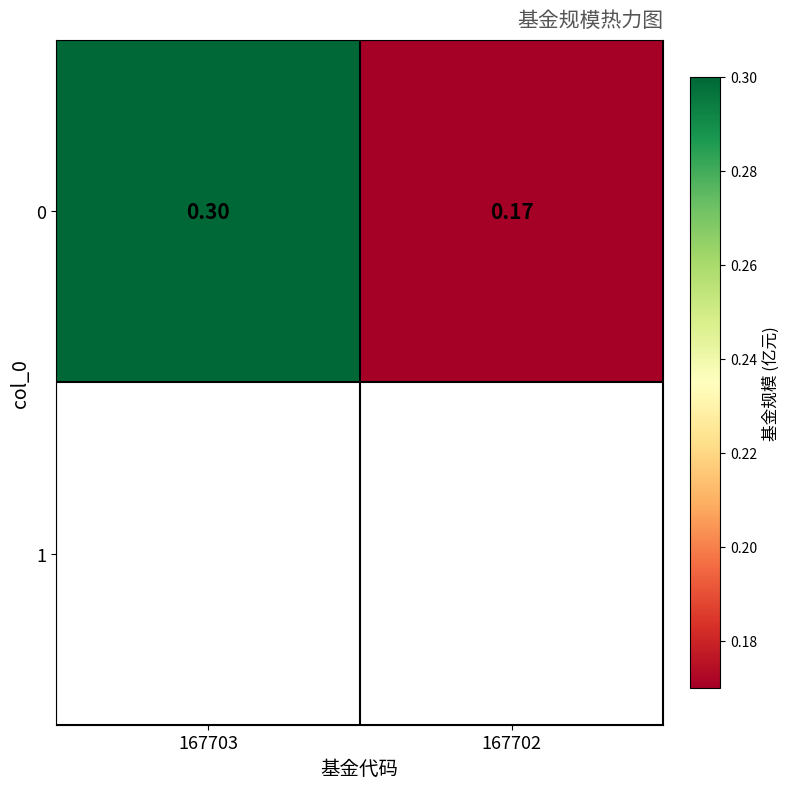

What is the smallest value displayed?

0.2